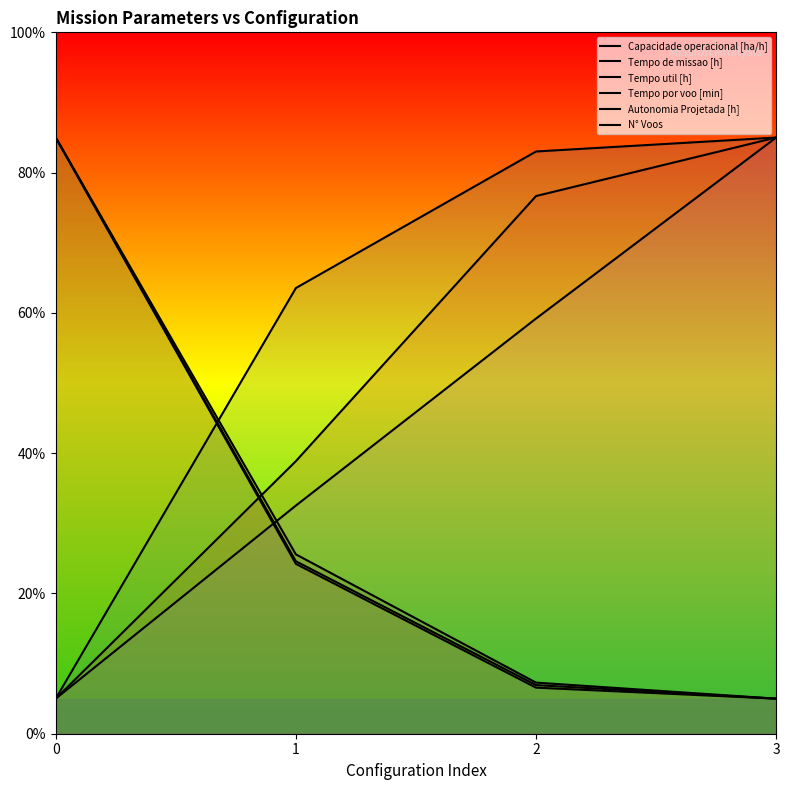

Reading right to left, transcribe all the data shown in this chart.

Capacidade operacional [ha/h]: 85.0	83.0	63.5	5.0
Tempo de missao [h]: 5.0	6.9	24.6	85.0
Tempo util [h]: 5.0	6.6	24.2	85.0
Tempo por voo [min]: 85.0	76.7	38.9	5.0
Autonomia Projetada [h]: 85.0	59.2	32.5	5.0
N° Voos: 5.0	7.3	25.6	85.0